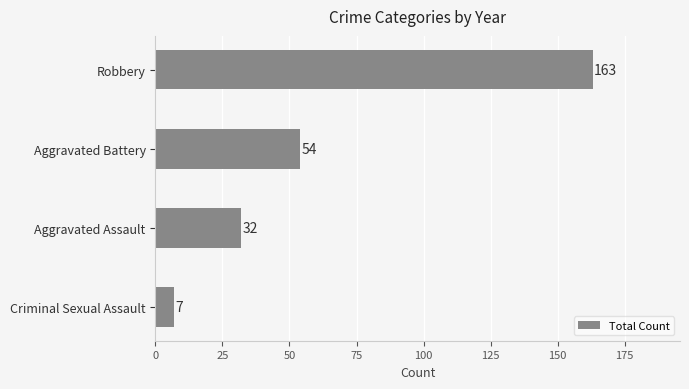

What is the minimum value shown in the chart?

7